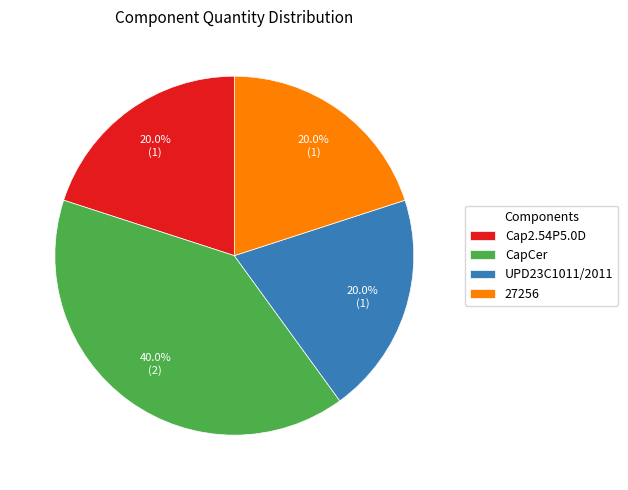

What is the ratio of the value at UPD23C1011/2011 to the value at 27256?

1.0